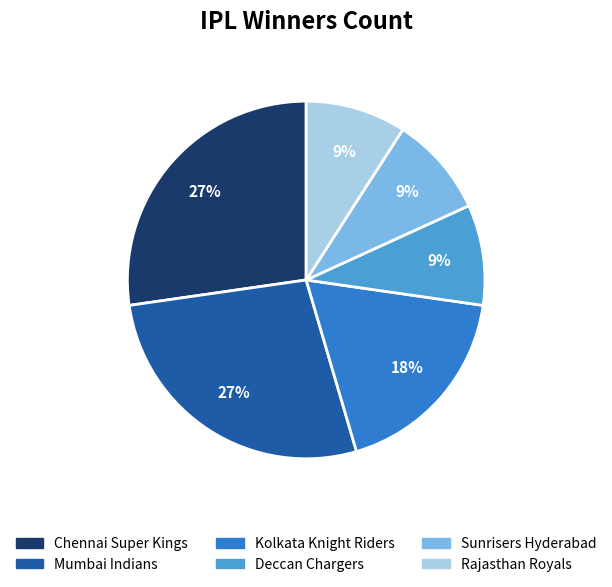

To the nearest percent, what is the average slice percentage?

17%